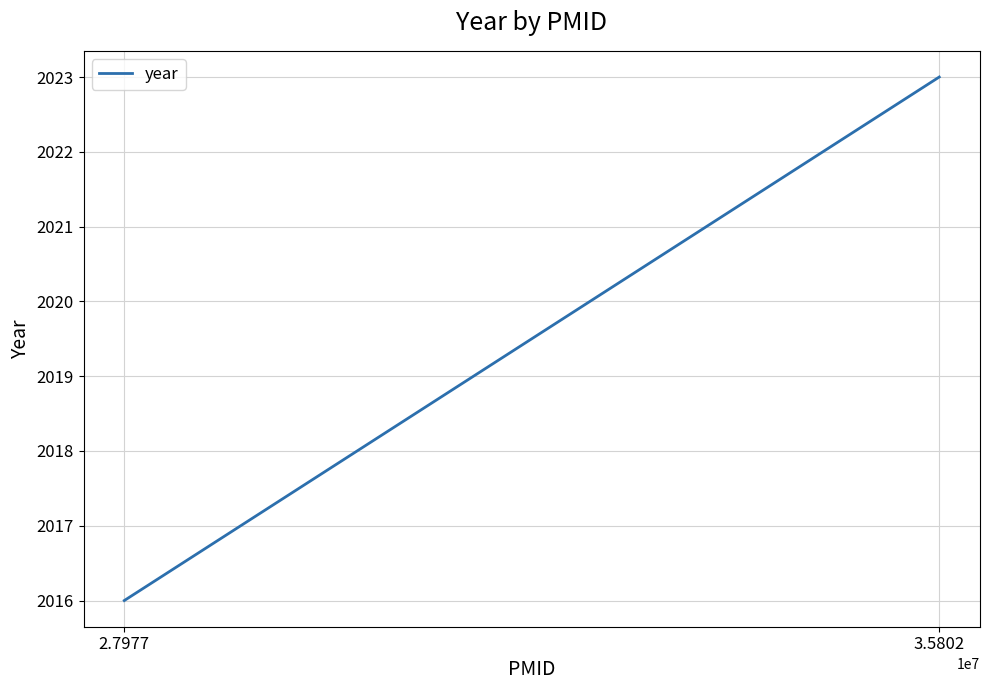

What is the greatest value displayed?

2023